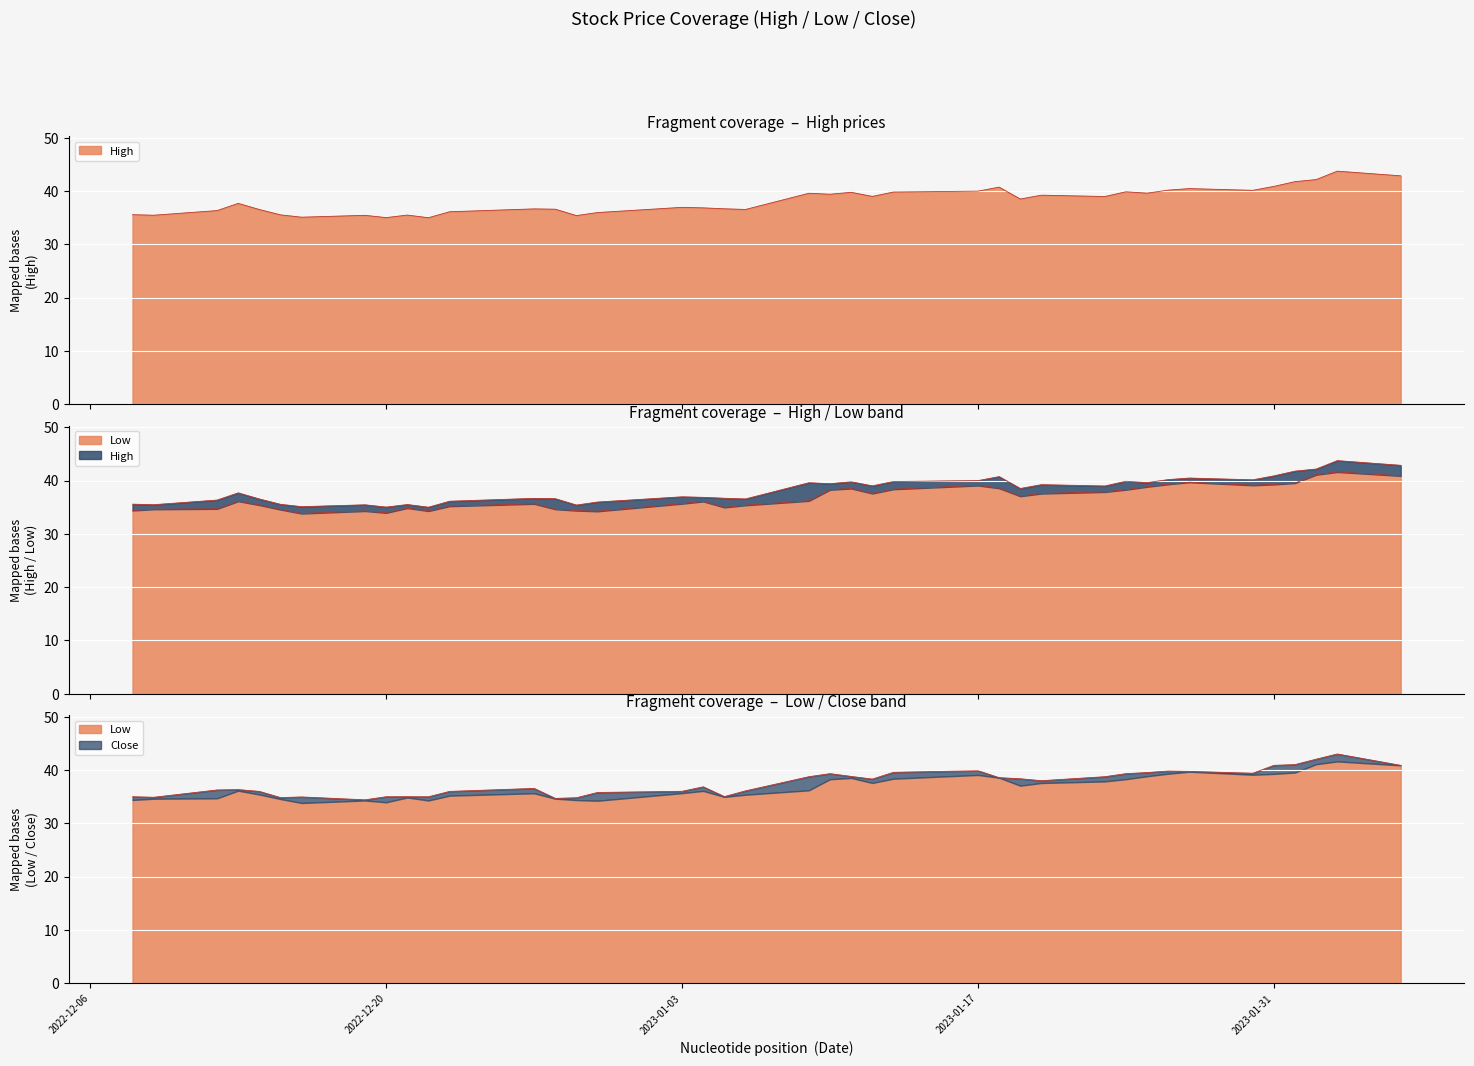

What is the sum of the Close values at 2023-02-03 and 2023-01-24?

82.3